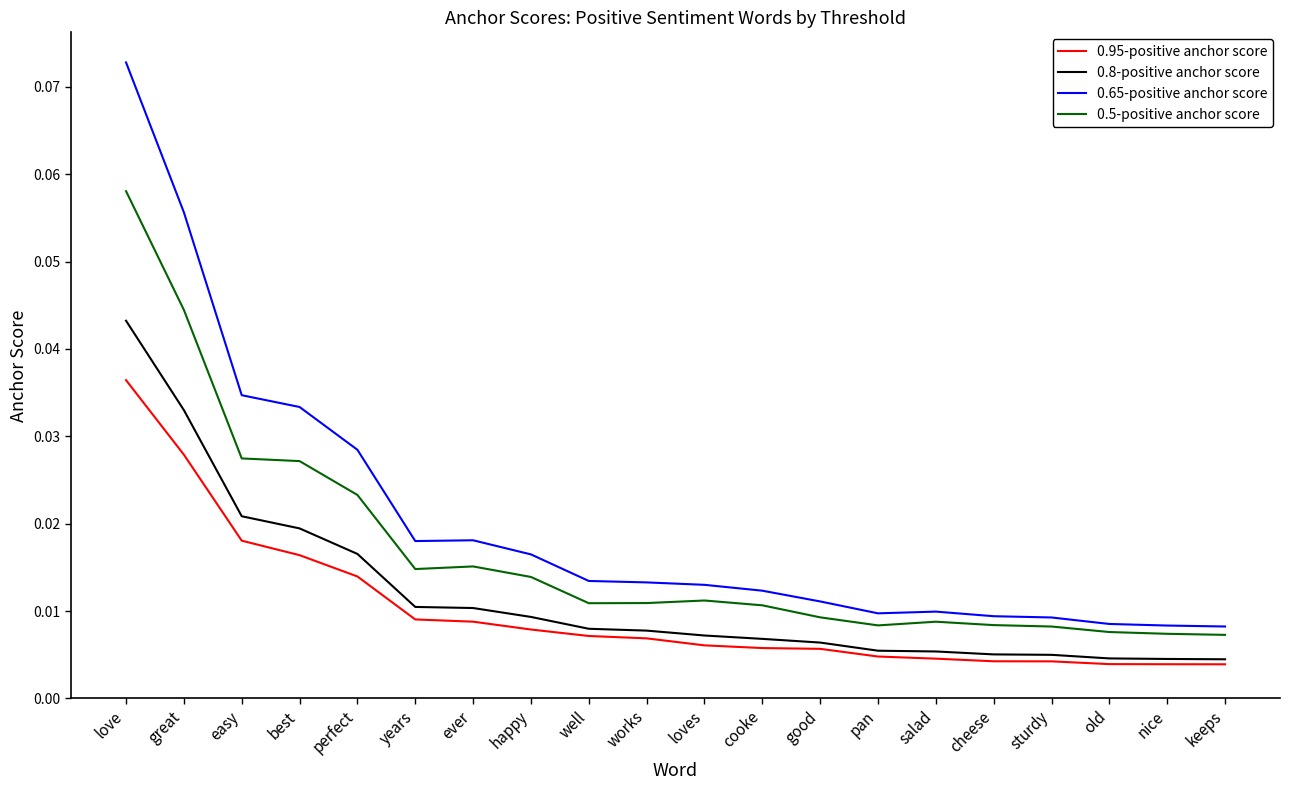

List the series in order of their overall mean, highest first.

0.65-positive anchor score, 0.5-positive anchor score, 0.8-positive anchor score, 0.95-positive anchor score